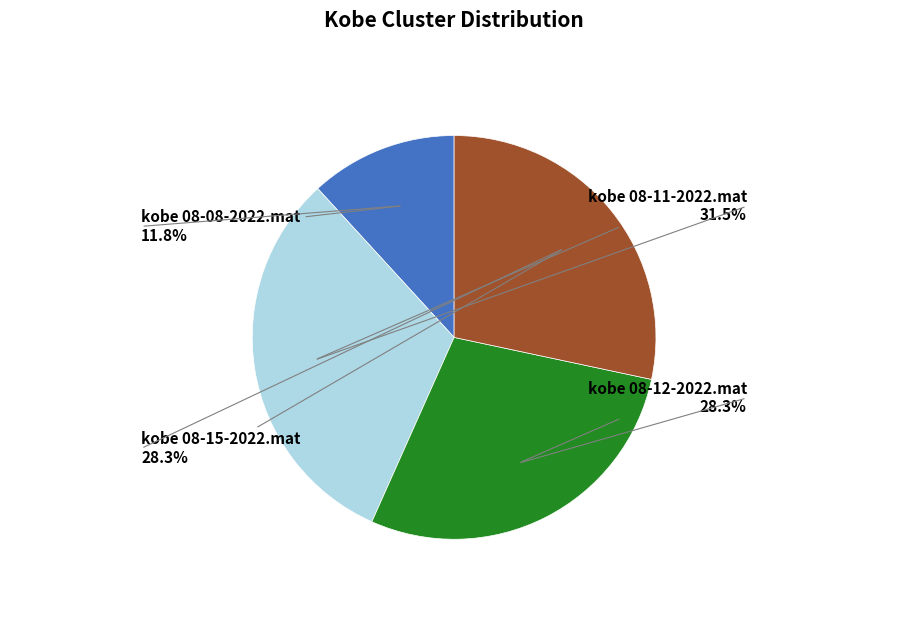

Is there any slice that represents more than half of the pie?

No